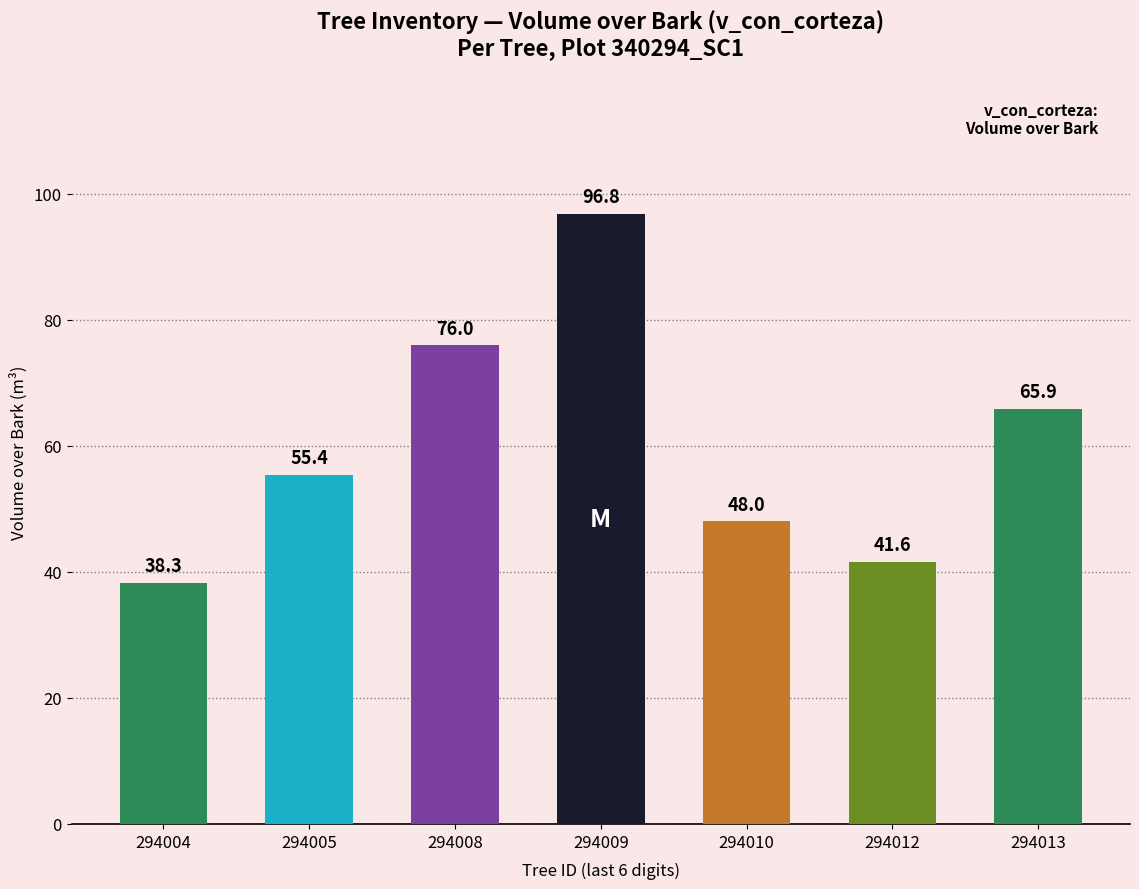

What is the maximum value shown in the chart?

96.8